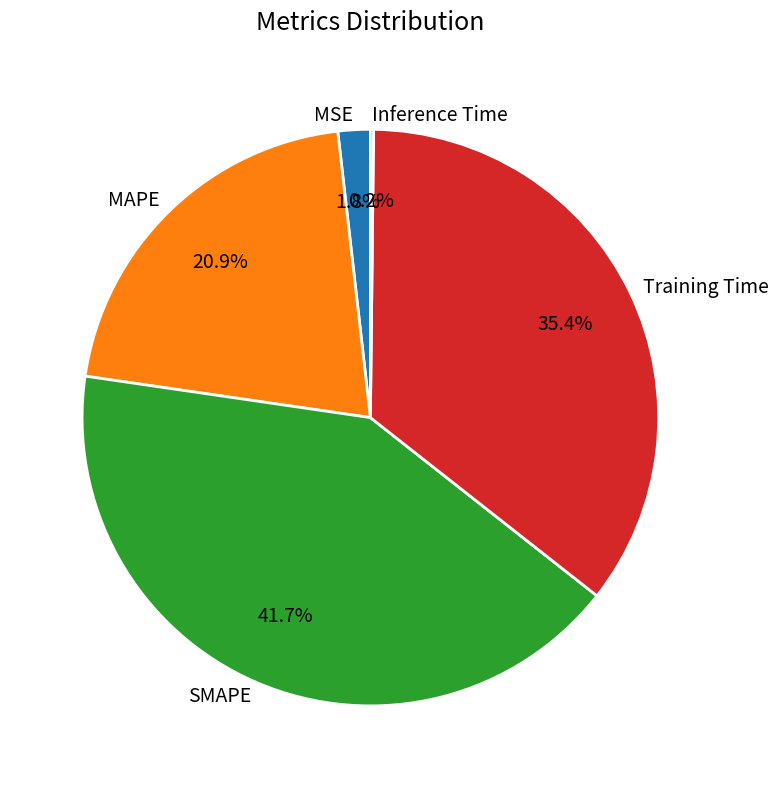

Combined, what portion of the pie is Training Time and MSE?

37.2%